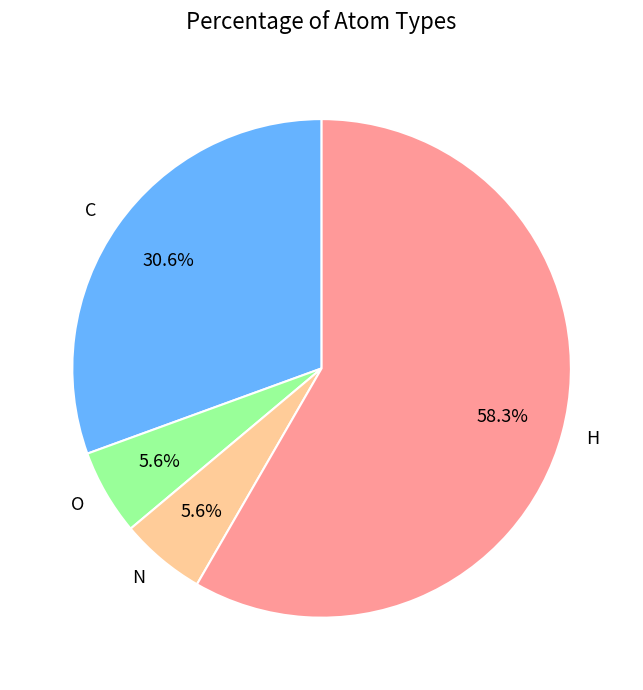

Is it true that N is 6% of the pie?

True